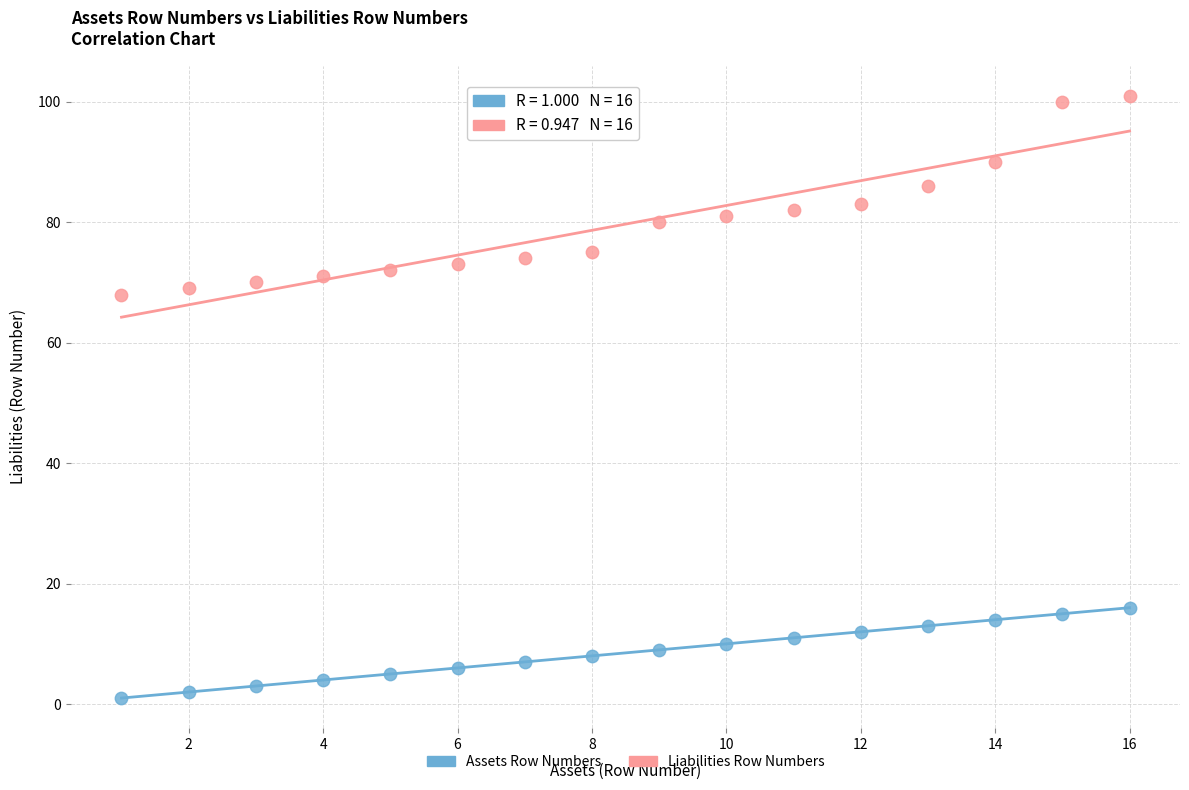

Which series has the largest Y range (max minus min)?

Liabilities Row Numbers